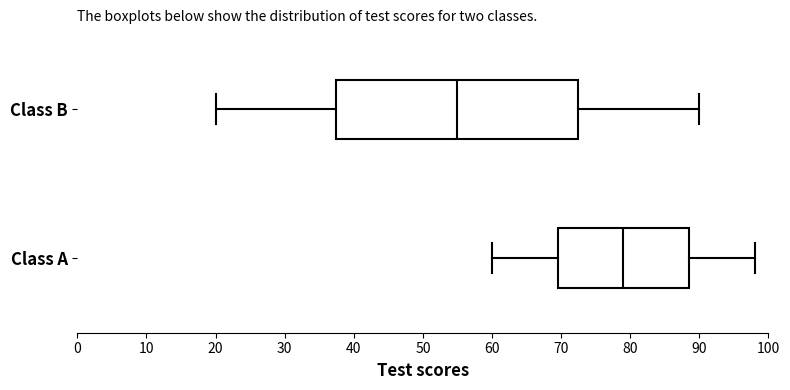

Reading bottom to top, read every box against the x-axis: the position of its median line, the range the box covers, and the ends of its whiskers. The values are not printed on the chart, so give them approximately, as read against the axis.

Class A: median 79, box 70 to 89, whiskers 60 to 98
Class B: median 55, box 38 to 73, whiskers 20 to 90